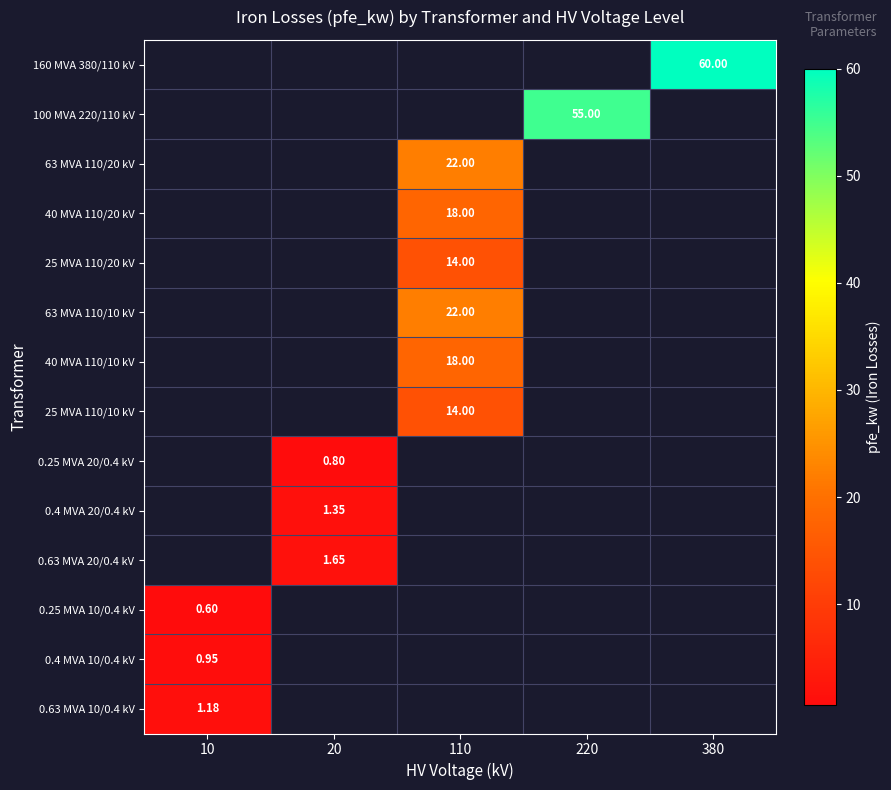

Is the value of 0.25 MVA 10/0.4 kV at 10 greater than the value of 0.63 MVA 10/0.4 kV at 10?

No